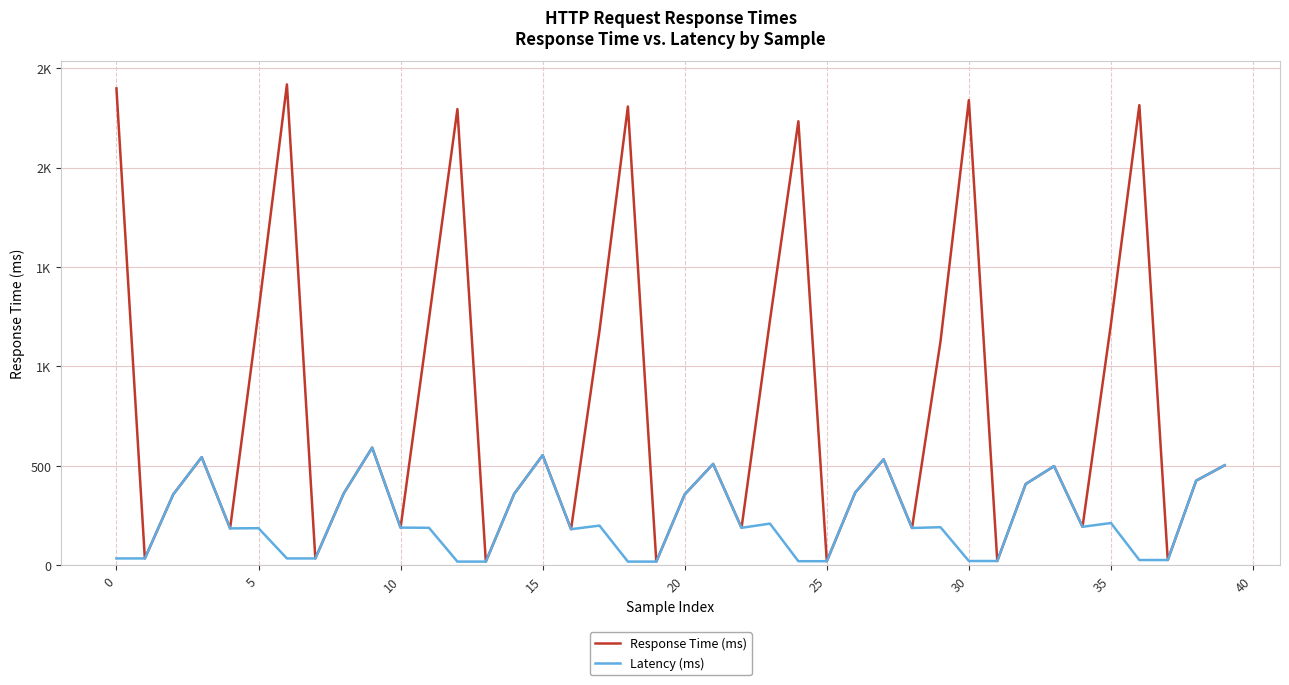

In Response Time (ms), how many points are higher than both neighbors (excluding endpoints)?

12